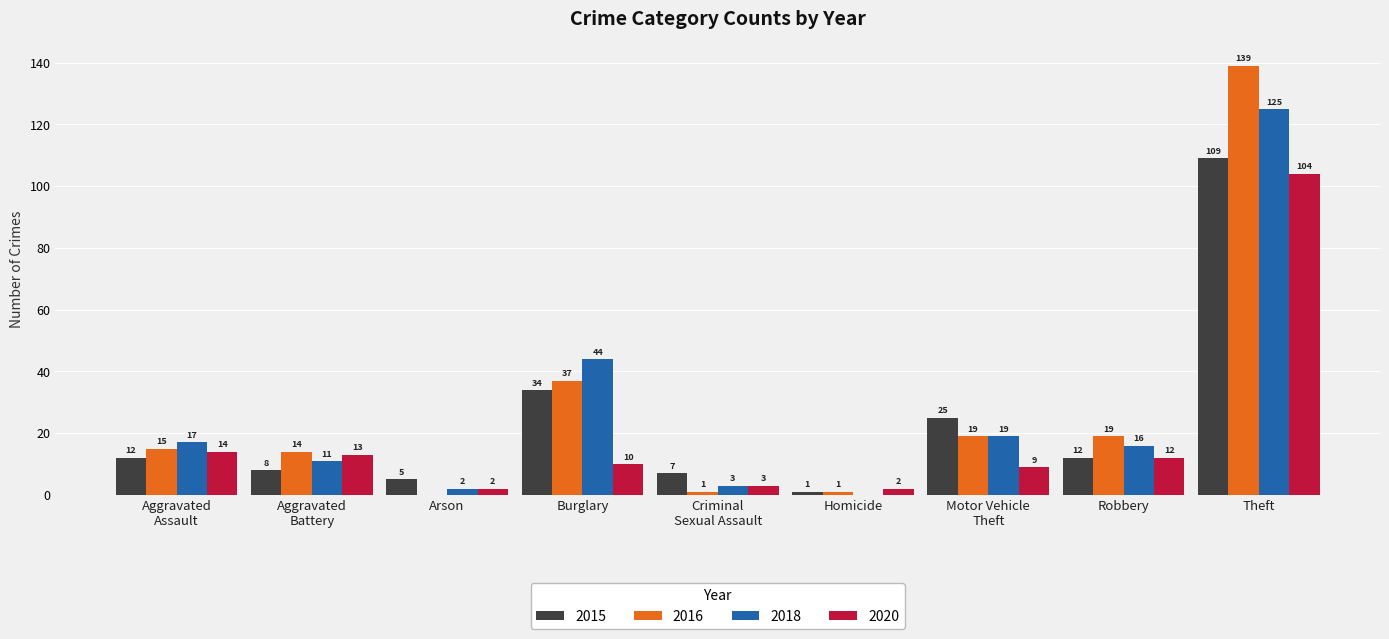

What is the sum of all 2018 values?

237